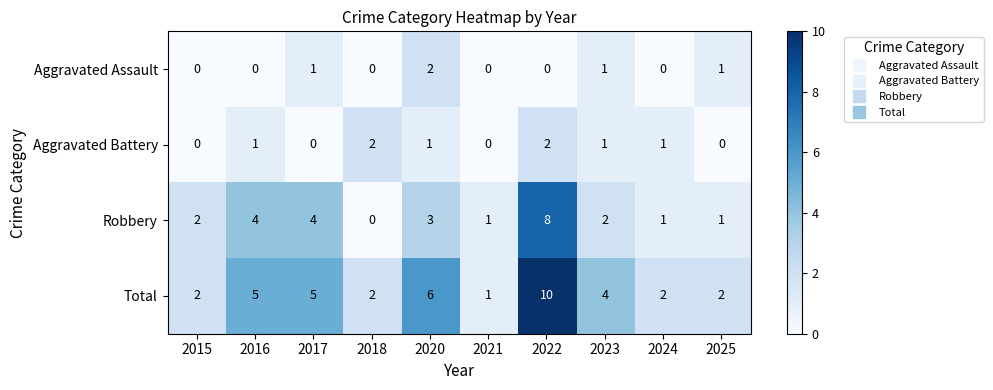

What is the difference between the highest and lowest values at 2022?

10